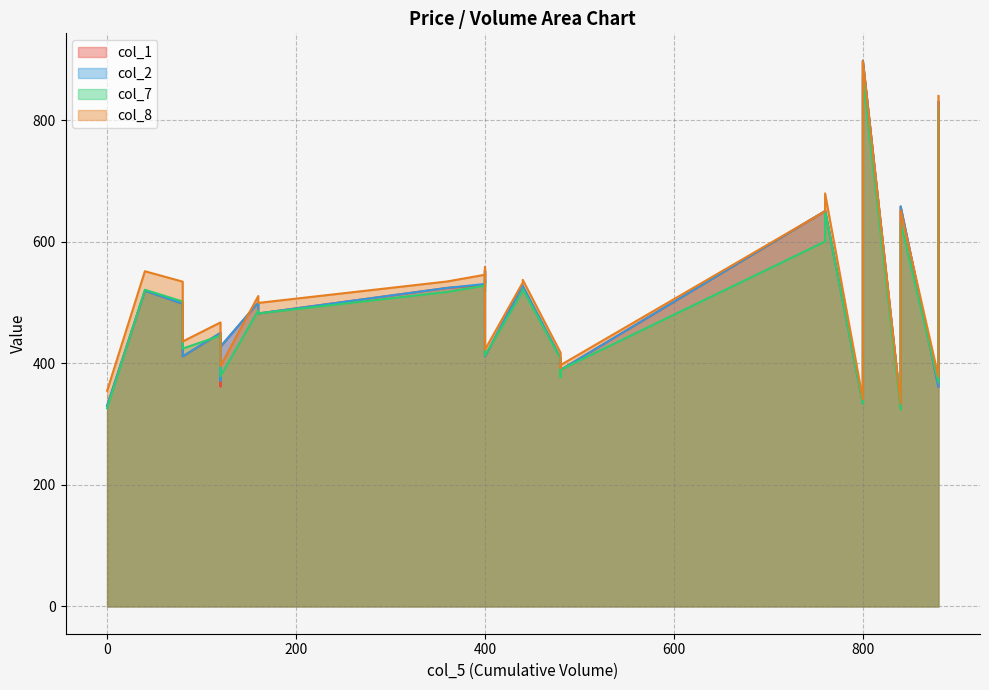

What are all the series names shown in the legend?

col_1, col_2, col_7, col_8